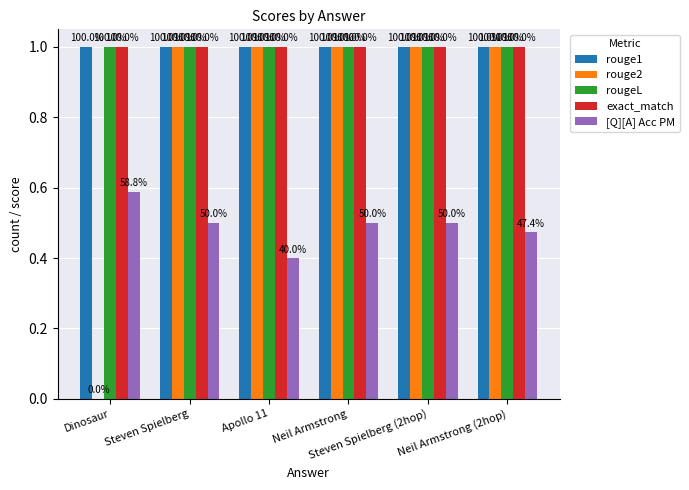

Does the chart contain stacked bars?

No